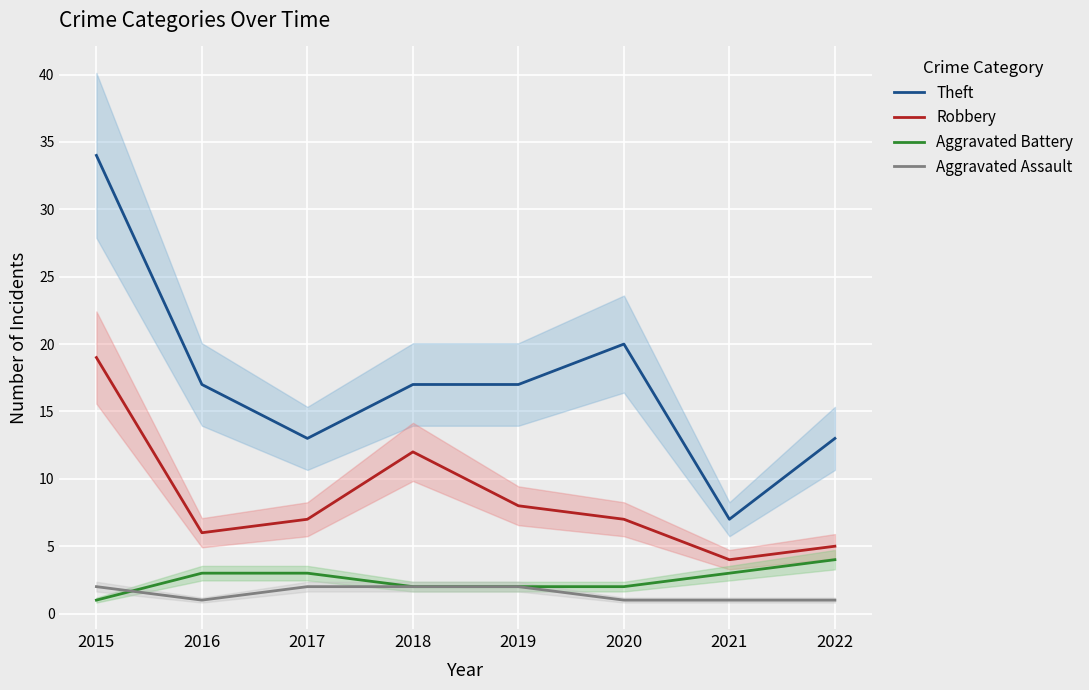

Where does the Robbery series first go above 7?

2015